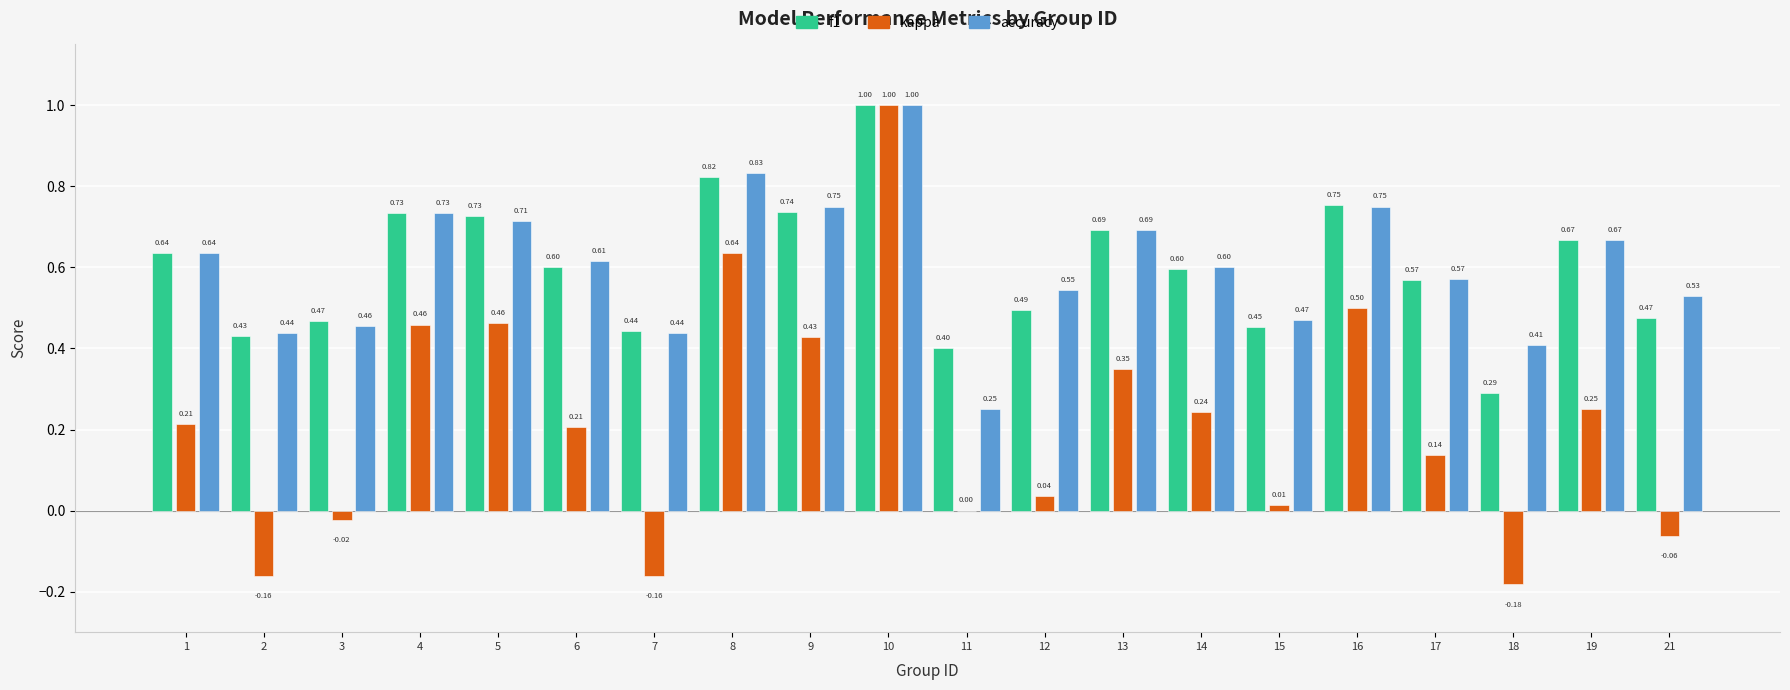

How many distinct data groups are displayed?

3